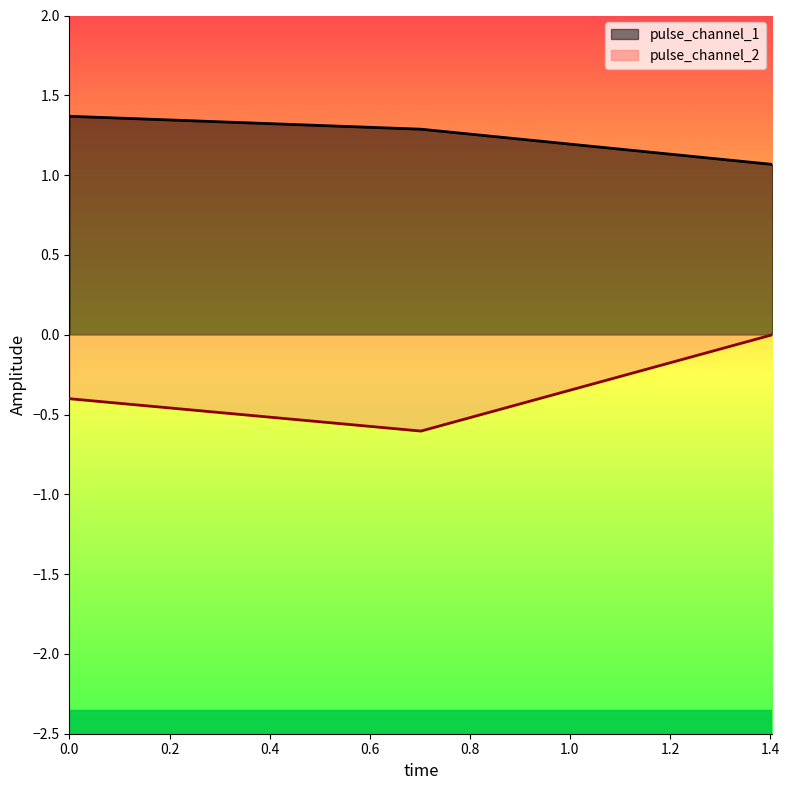

The pulse_channel_2 series shows -0.0 at 1.404767394065857. True or false?

False